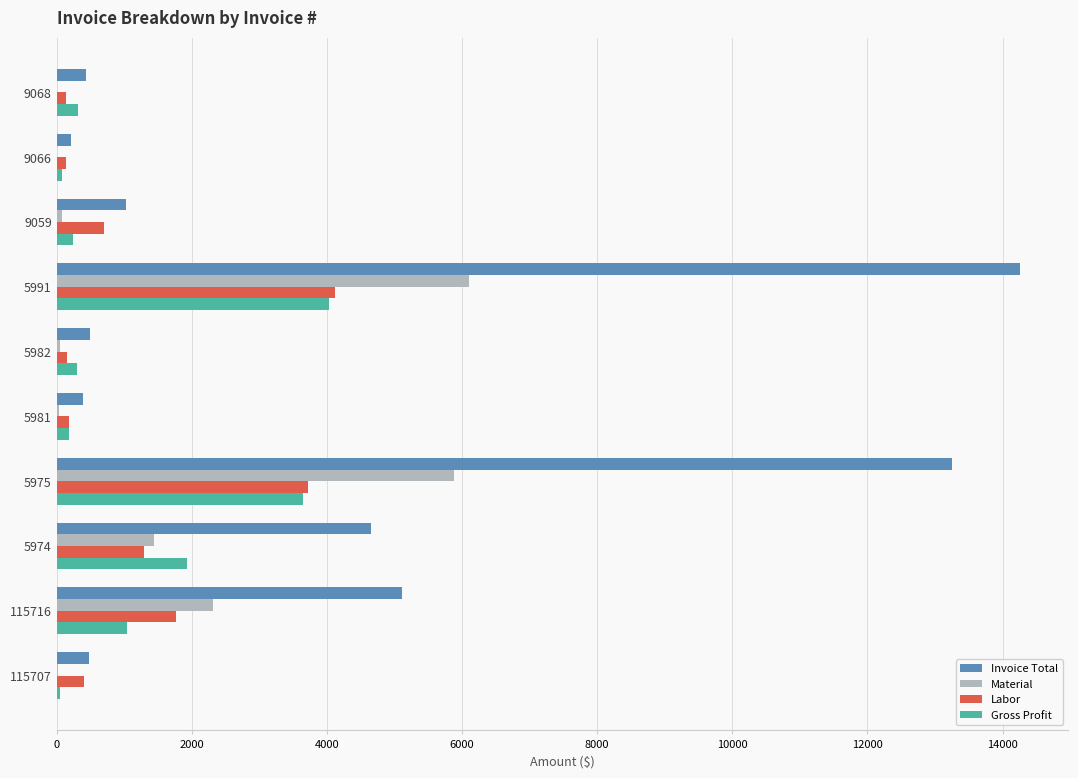

At which category does the chart reach its peak across all series?

5991